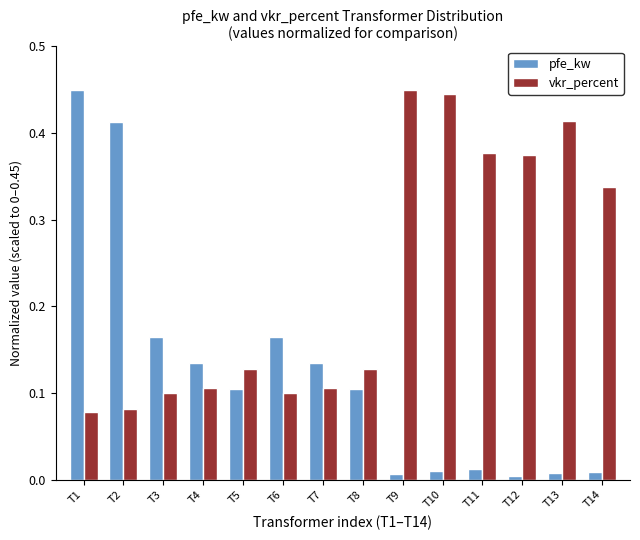

Rank the series at T8 from highest to lowest value.

vkr_percent, pfe_kw